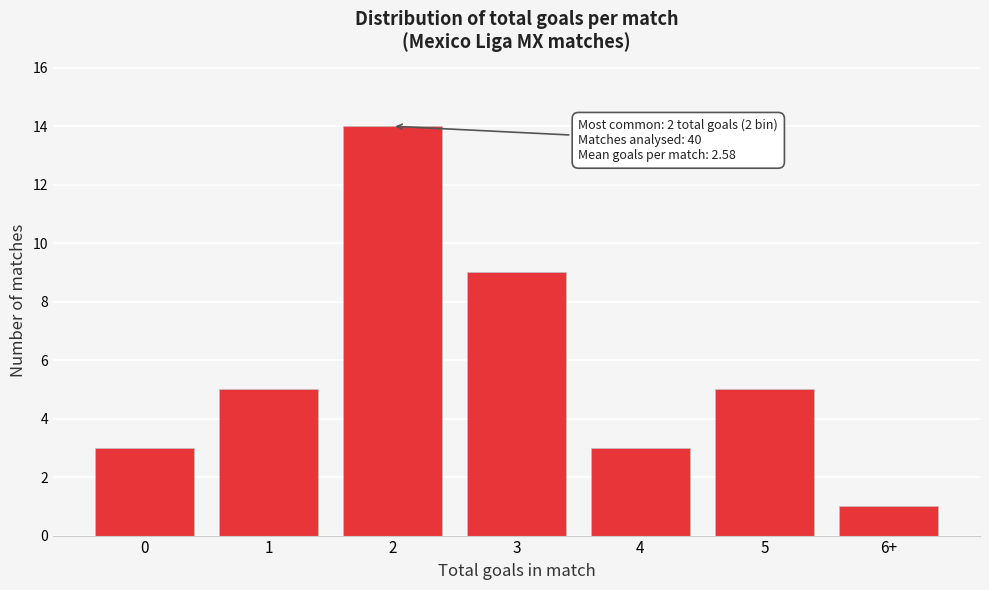

Reading right to left, transcribe all the data shown in this chart.

6+=1	5=5	4=3	3=9	2=14	1=5	0=3